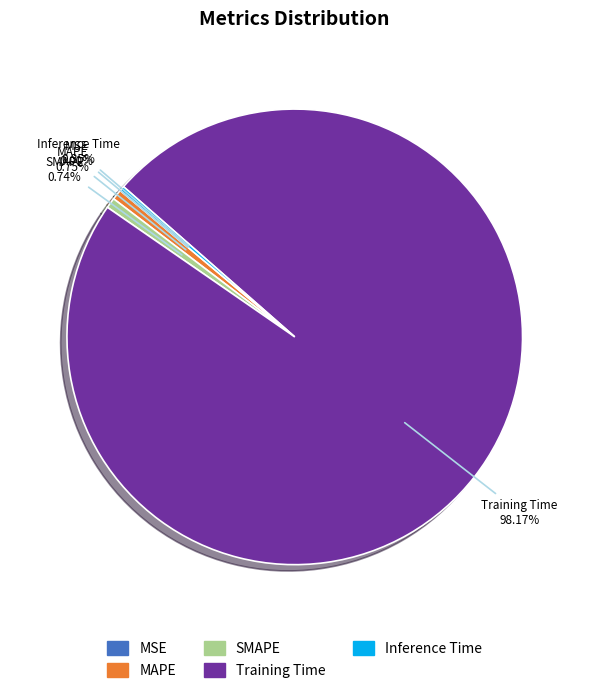

True or false: MAPE accounts for 6% of the total.

False